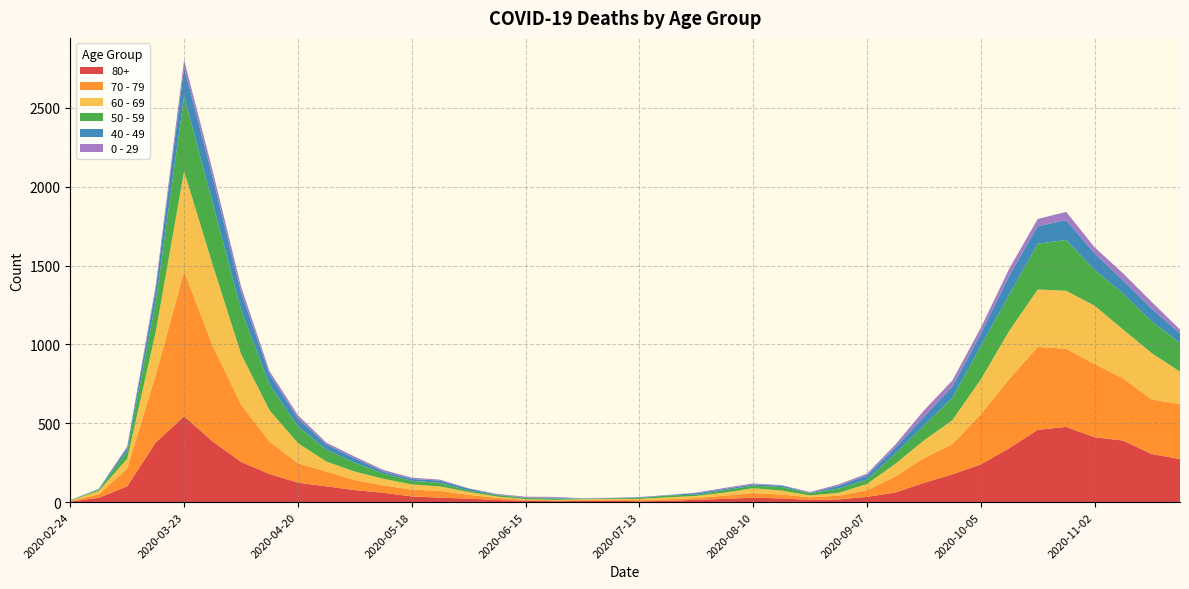

Reading left to right, what are all the values shown in this chart?

80+: 2020-02-24=3	2020-03-02=27	2020-03-09=100	2020-03-16=377	2020-03-23=544	2020-03-30=385	2020-04-06=255	2020-04-13=178	2020-04-20=123	2020-04-27=100	2020-05-04=76	2020-05-11=59	2020-05-18=36	2020-05-25=28	2020-06-01=22	2020-06-08=13	2020-06-15=9	2020-06-22=6	2020-06-29=7	2020-07-06=9	2020-07-13=5	2020-07-20=7	2020-07-27=15	2020-08-03=20	2020-08-10=28	2020-08-17=23	2020-08-24=14	2020-08-31=17	2020-09-07=33	2020-09-14=61	2020-09-21=122	2020-09-28=176	2020-10-05=239	2020-10-12=342	2020-10-19=458	2020-10-26=477	2020-11-02=411	2020-11-09=390	2020-11-16=305	2020-11-23=273
70 - 79: 2020-02-24=4	2020-03-02=22	2020-03-09=113	2020-03-16=427	2020-03-23=920	2020-03-30=608	2020-04-06=365	2020-04-13=206	2020-04-20=123	2020-04-27=94	2020-05-04=63	2020-05-11=47	2020-05-18=43	2020-05-25=43	2020-06-01=24	2020-06-08=14	2020-06-15=6	2020-06-22=5	2020-06-29=5	2020-07-06=8	2020-07-13=7	2020-07-20=11	2020-07-27=11	2020-08-03=21	2020-08-10=29	2020-08-17=25	2020-08-24=16	2020-08-31=24	2020-09-07=43	2020-09-14=102	2020-09-21=157	2020-09-28=191	2020-10-05=318	2020-10-12=439	2020-10-19=526	2020-10-26=495	2020-11-02=464	2020-11-09=394	2020-11-16=346	2020-11-23=348
60 - 69: 2020-02-24=2	2020-03-02=22	2020-03-09=61	2020-03-16=272	2020-03-23=634	2020-03-30=514	2020-04-06=320	2020-04-13=199	2020-04-20=128	2020-04-27=63	2020-05-04=54	2020-05-11=42	2020-05-18=33	2020-05-25=28	2020-06-01=18	2020-06-08=8	2020-06-15=3	2020-06-22=3	2020-06-29=6	2020-07-06=3	2020-07-13=8	2020-07-20=12	2020-07-27=13	2020-08-03=19	2020-08-10=31	2020-08-17=25	2020-08-24=12	2020-08-31=17	2020-09-07=39	2020-09-14=80	2020-09-21=112	2020-09-28=152	2020-10-05=221	2020-10-12=305	2020-10-19=364	2020-10-26=368	2020-11-02=370	2020-11-09=310	2020-11-16=294	2020-11-23=206
50 - 59: 2020-02-24=3	2020-03-02=7	2020-03-09=48	2020-03-16=190	2020-03-23=475	2020-03-30=392	2020-04-06=281	2020-04-13=163	2020-04-20=106	2020-04-27=75	2020-05-04=57	2020-05-11=33	2020-05-18=23	2020-05-25=23	2020-06-01=9	2020-06-08=10	2020-06-15=8	2020-06-22=9	2020-06-29=3	2020-07-06=5	2020-07-13=6	2020-07-20=12	2020-07-27=8	2020-08-03=16	2020-08-10=16	2020-08-17=22	2020-08-24=15	2020-08-31=28	2020-09-07=28	2020-09-14=64	2020-09-21=95	2020-09-28=142	2020-10-05=212	2020-10-12=230	2020-10-19=290	2020-10-26=322	2020-11-02=227	2020-11-09=228	2020-11-16=202	2020-11-23=182
40 - 49: 2020-02-24=0	2020-03-02=5	2020-03-09=21	2020-03-16=79	2020-03-23=183	2020-03-30=163	2020-04-06=111	2020-04-13=66	2020-04-20=51	2020-04-27=33	2020-05-04=27	2020-05-11=13	2020-05-18=12	2020-05-25=14	2020-06-01=12	2020-06-08=3	2020-06-15=2	2020-06-22=5	2020-06-29=1	2020-07-06=1	2020-07-13=4	2020-07-20=2	2020-07-27=10	2020-08-03=8	2020-08-10=8	2020-08-17=10	2020-08-24=2	2020-08-31=17	2020-09-07=26	2020-09-14=38	2020-09-21=55	2020-09-28=72	2020-10-05=76	2020-10-12=120	2020-10-19=111	2020-10-26=126	2020-11-02=105	2020-11-09=83	2020-11-16=80	2020-11-23=60
0 - 29: 2020-02-24=1	2020-03-02=0	2020-03-09=10	2020-03-16=25	2020-03-23=47	2020-03-30=42	2020-04-06=36	2020-04-13=19	2020-04-20=20	2020-04-27=12	2020-05-04=11	2020-05-11=10	2020-05-18=8	2020-05-25=6	2020-06-01=2	2020-06-08=4	2020-06-15=6	2020-06-22=5	2020-06-29=2	2020-07-06=1	2020-07-13=2	2020-07-20=1	2020-07-27=3	2020-08-03=6	2020-08-10=6	2020-08-17=2	2020-08-24=5	2020-08-31=9	2020-09-07=11	2020-09-14=20	2020-09-21=40	2020-09-28=38	2020-10-05=39	2020-10-12=44	2020-10-19=46	2020-10-26=52	2020-11-02=38	2020-11-09=45	2020-11-16=43	2020-11-23=25